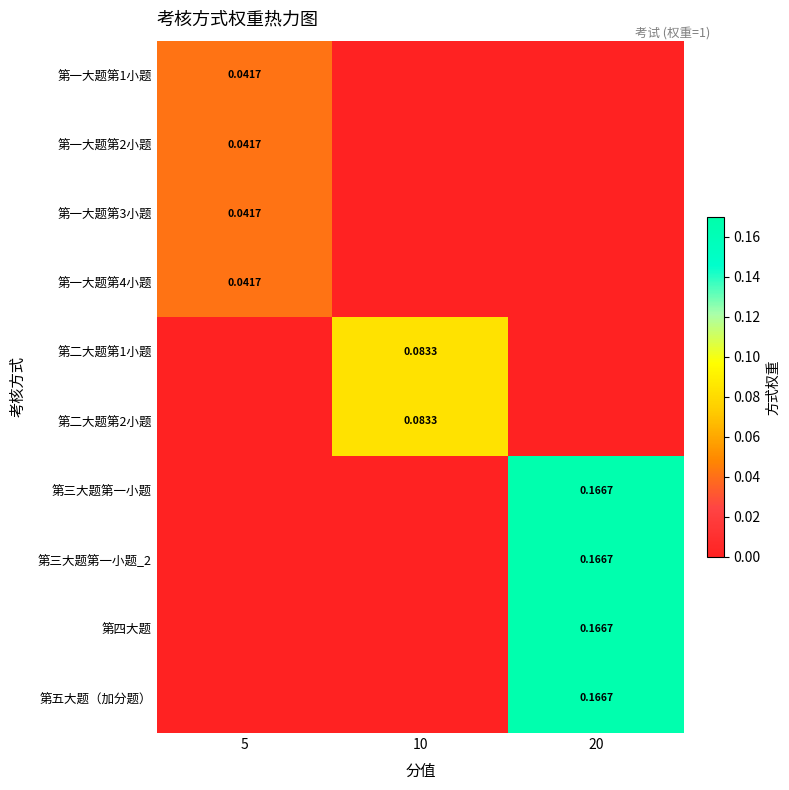

Reading left to right, transcribe all the data shown in this chart.

row_0: 0.0	0.0	0.0
row_1: 0.0	0.0	0.0
row_2: 0.0	0.0	0.0
row_3: 0.0	0.0	0.0
row_4: 0.0	0.1	0.0
row_5: 0.0	0.1	0.0
row_6: 0.0	0.0	0.2
row_7: 0.0	0.0	0.2
row_8: 0.0	0.0	0.2
row_9: 0.0	0.0	0.2